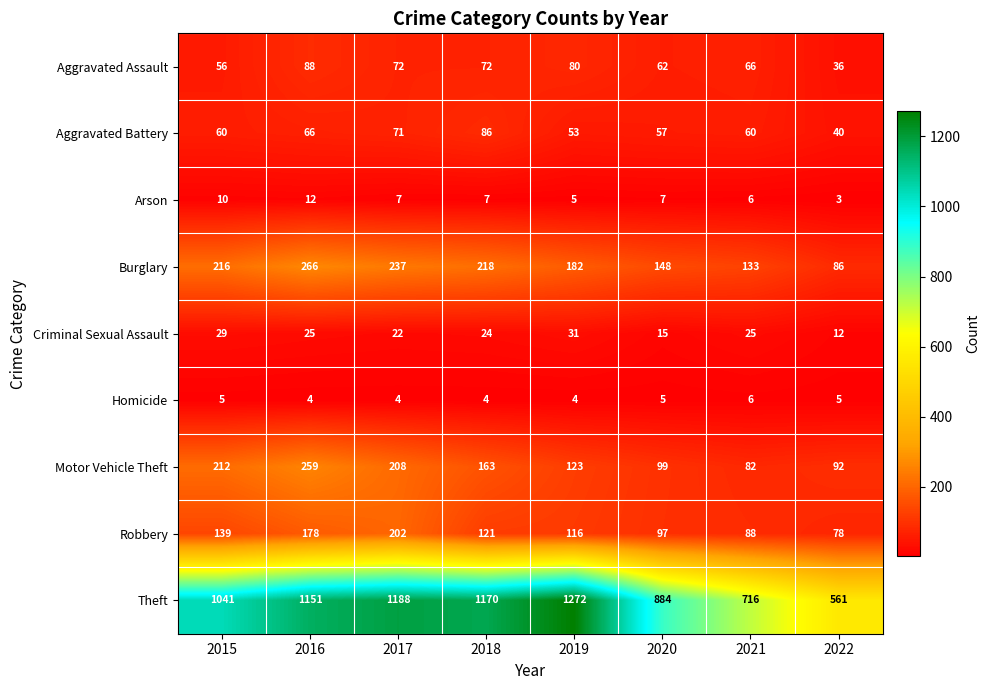

Which series has the widest spread of values?

Theft